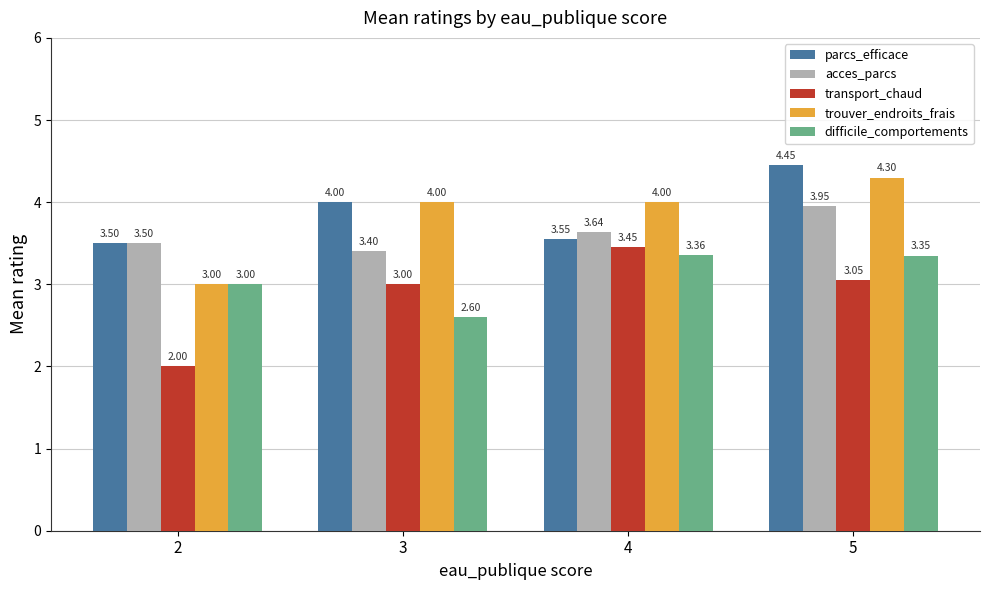

The value of acces_parcs at 2 is 1.4. True or false?

False